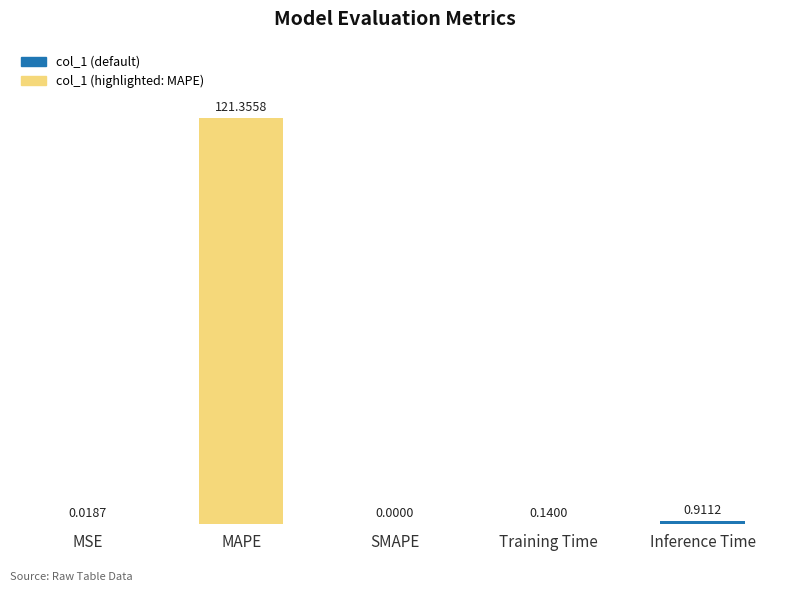

True or false: the data shows 0.0 at MSE.

True